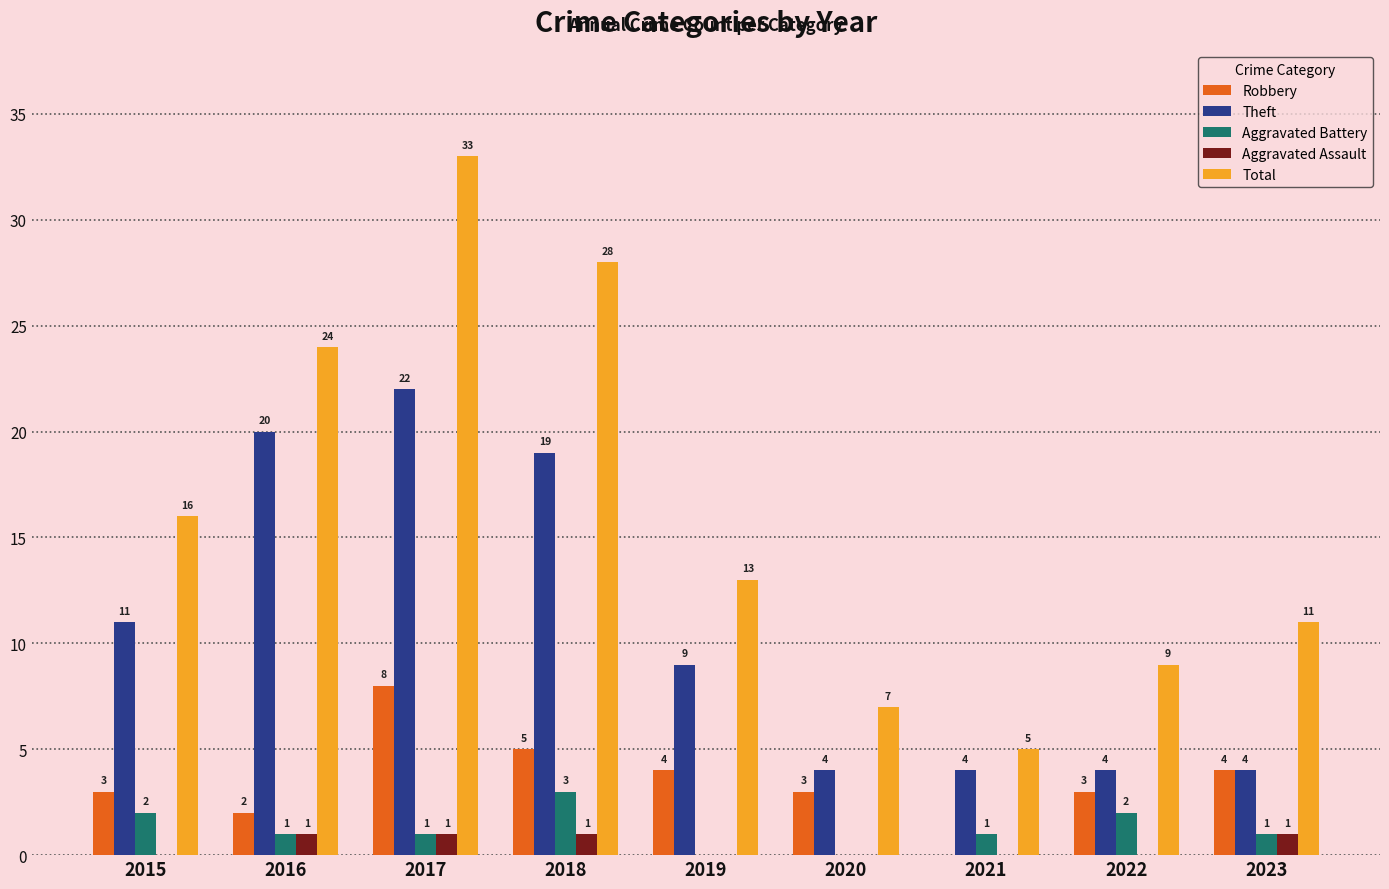

At which label does Theft reach its peak?

2017